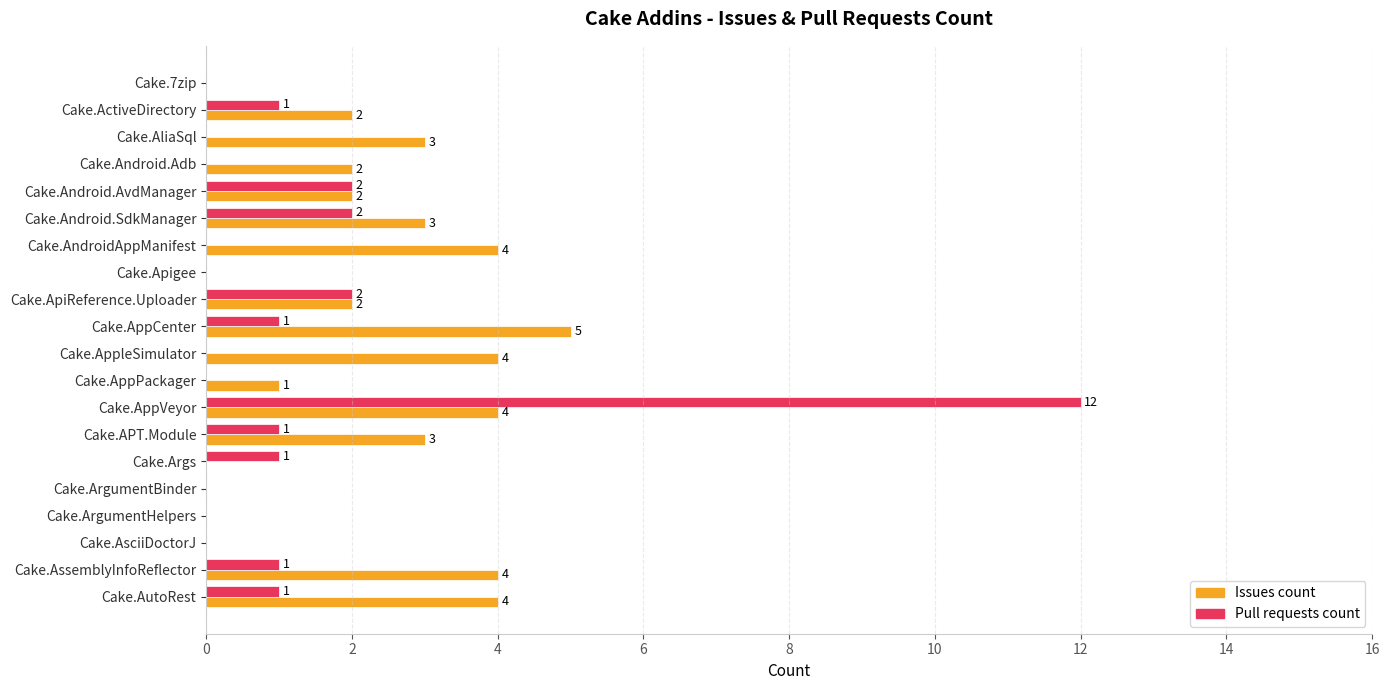

Which series has the largest total across all categories?

Issues count